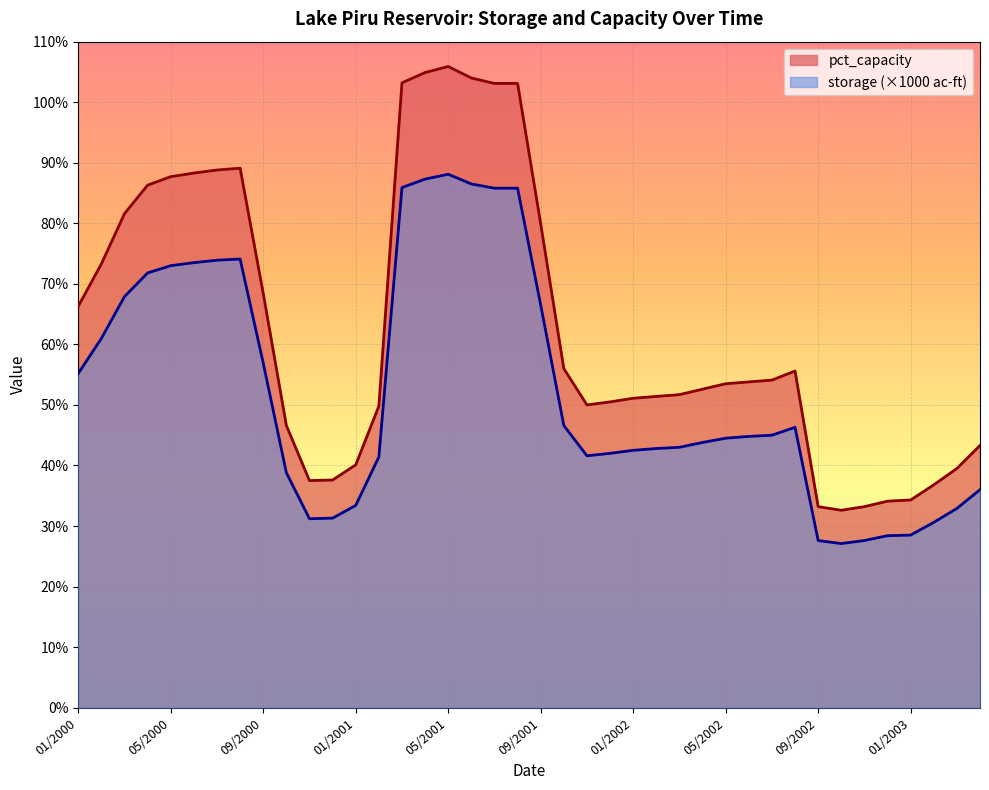

Reading left to right, what are all the values shown in this chart?

pct_capacity: 66.3	73.3	81.6	86.3	87.7	88.3	88.8	89.1	68.4	46.6	37.5	37.6	40.1	49.8	103.2	104.9	105.9	104.0	103.1	103.1	79.9	56.0	50.0	50.5	51.1	51.4	51.7	52.6	53.5	53.8	54.1	55.6	33.2	32.6	33.2	34.1	34.3	36.8	39.5	43.3
storage_scaled: 55.2	61.0	67.9	71.8	73.0	73.5	73.9	74.1	56.9	38.8	31.2	31.3	33.4	41.4	85.9	87.3	88.1	86.5	85.8	85.8	66.5	46.6	41.6	42.0	42.5	42.8	43.0	43.8	44.5	44.8	45.0	46.3	27.6	27.1	27.6	28.4	28.5	30.6	32.9	36.0